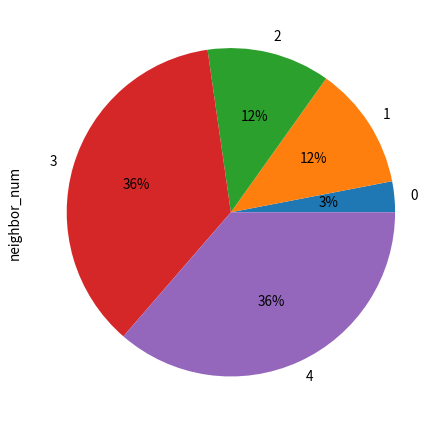

Is 0 the majority of the pie?

No